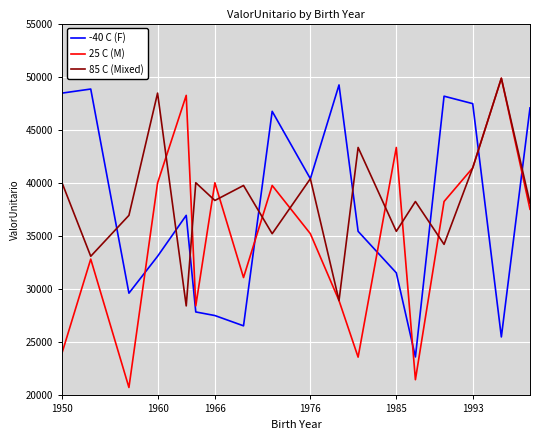

What is the minimum value for -40 C (F)?

23621.7